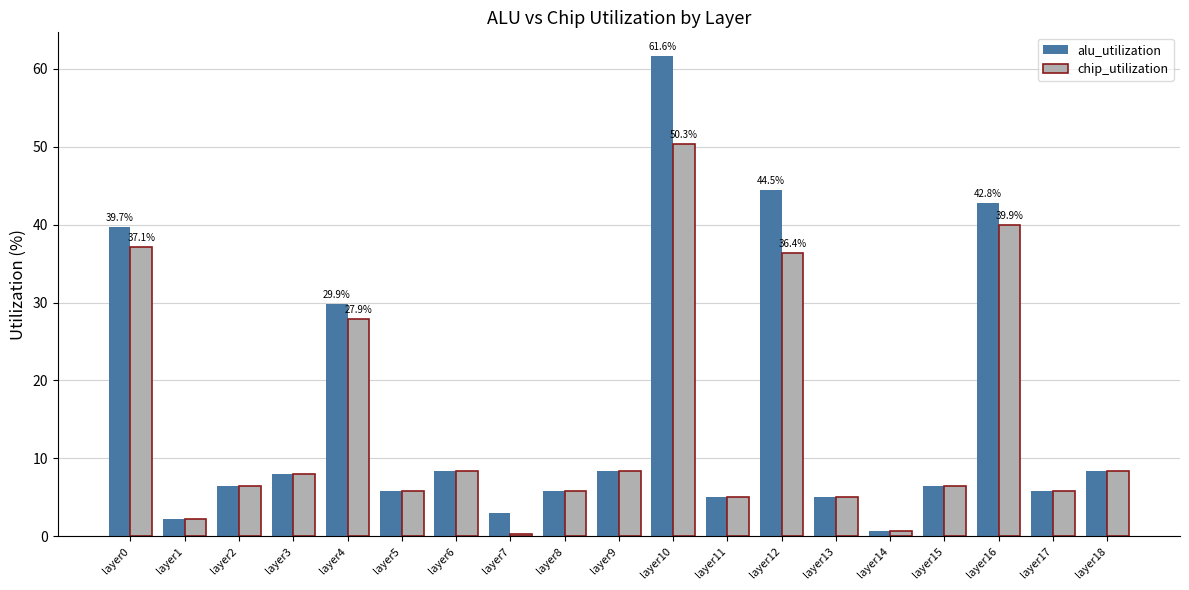

Is the value of alu_utilization at layer10 greater than the value of chip_utilization at layer15?

Yes